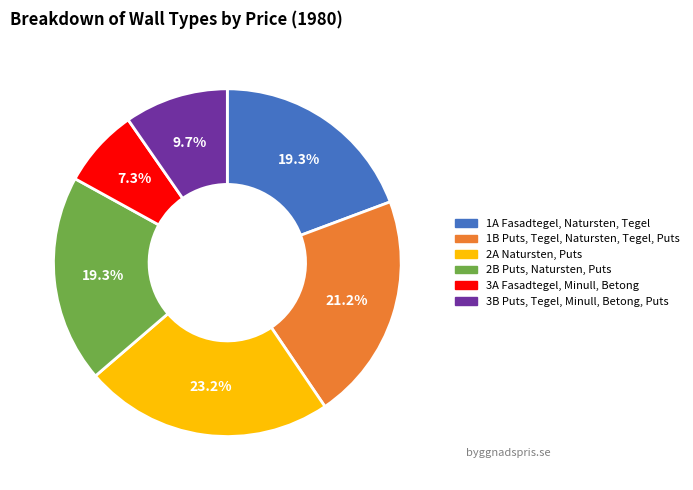

What is the largest slice in the pie chart?

2A Natursten, Puts